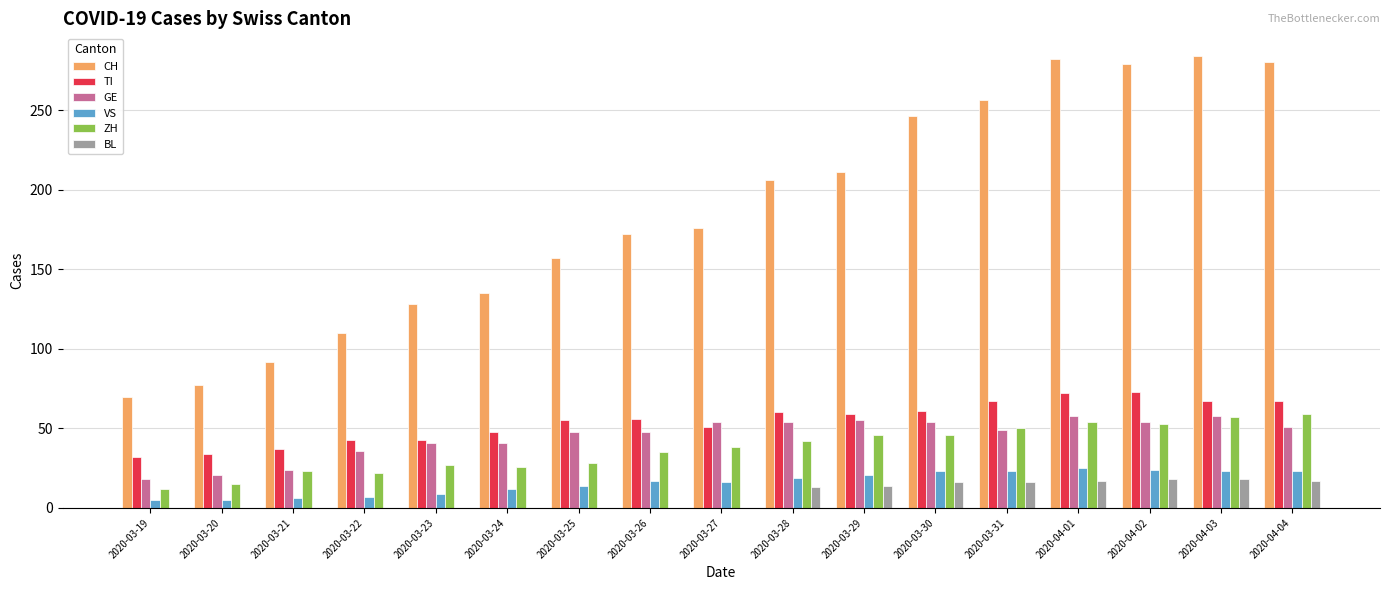

Which series has the largest total across all categories?

CH